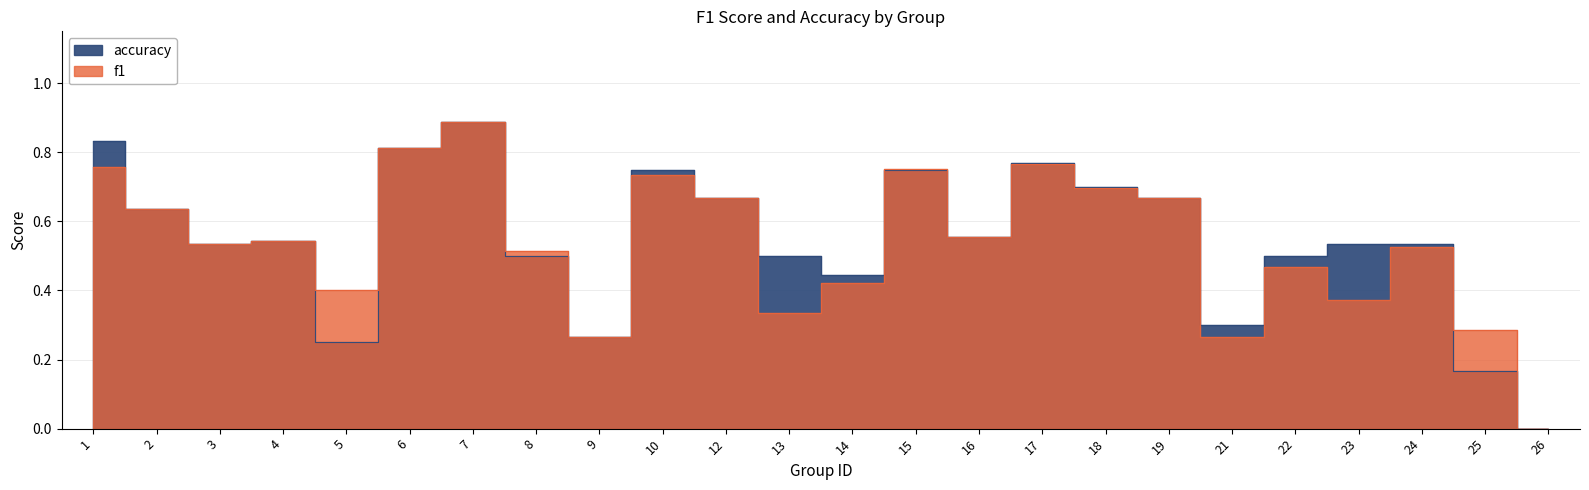

List the series in order of their peak value, lowest first.

f1, accuracy